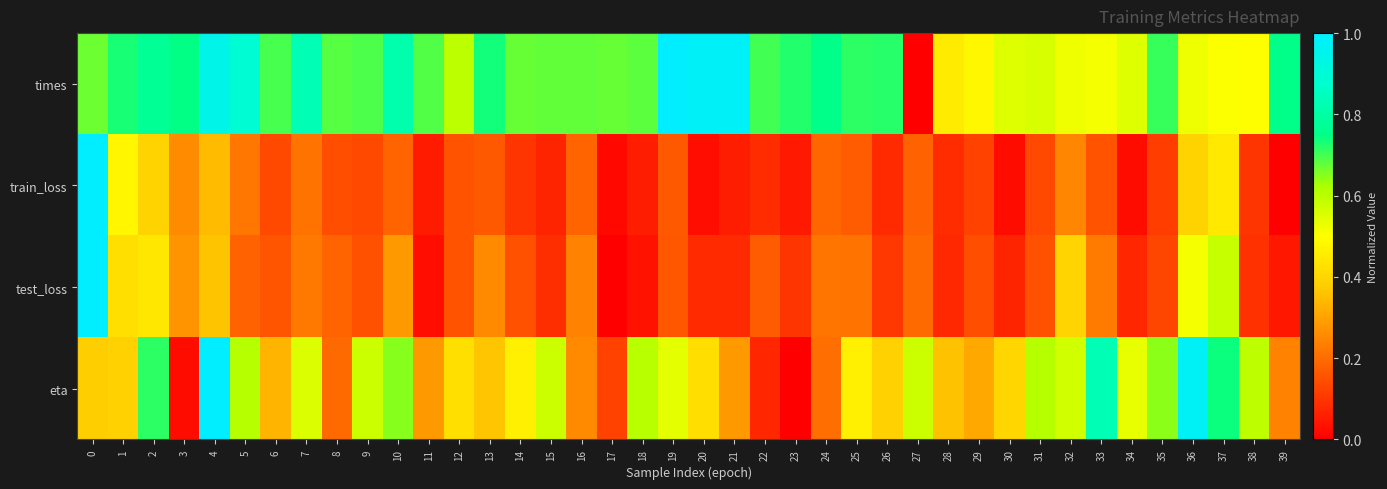

Which series has the largest total across all categories?

times